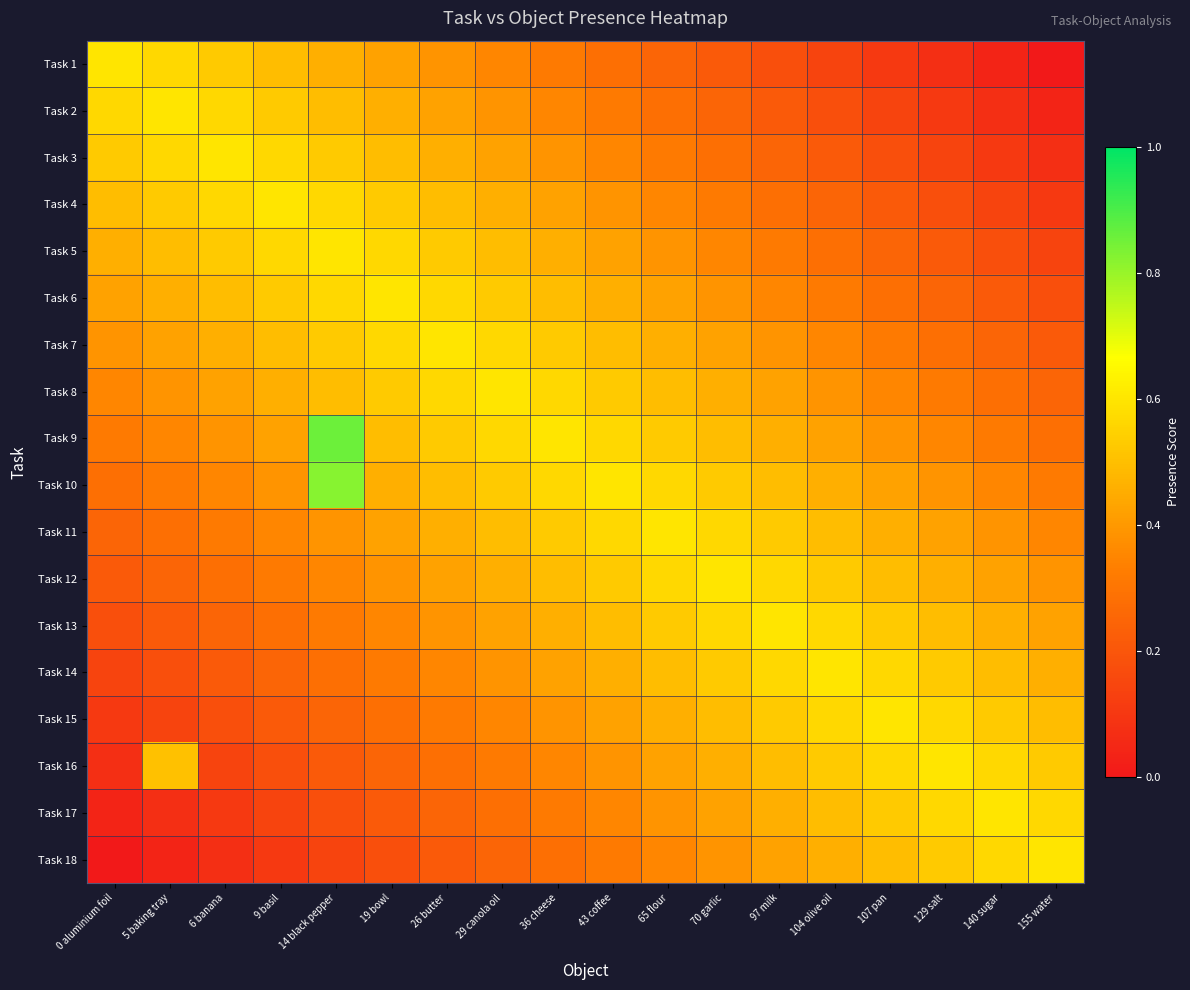

At how many categories does at least one series exceed 0?

18